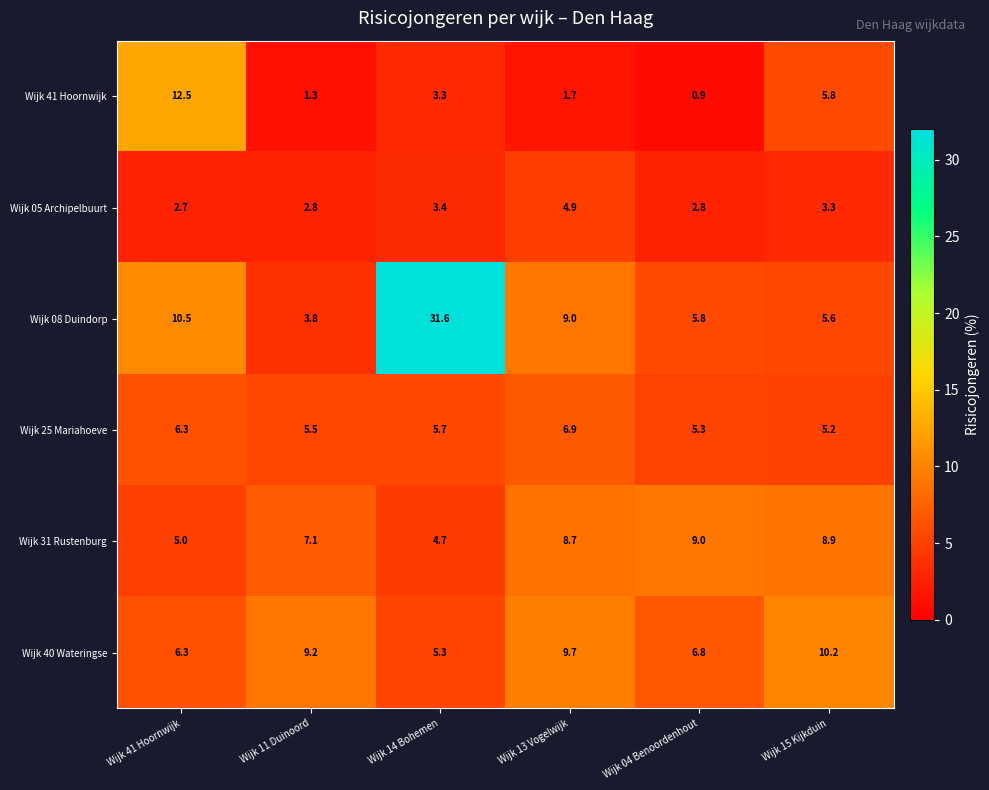

Rank the series by their maximum value, from highest to lowest.

Wijk 08 Duindorp, Wijk 41 Hoornwijk, Wijk 40 Wateringse, Wijk 31 Rustenburg, Wijk 25 Mariahoeve, Wijk 05 Archipelbuurt